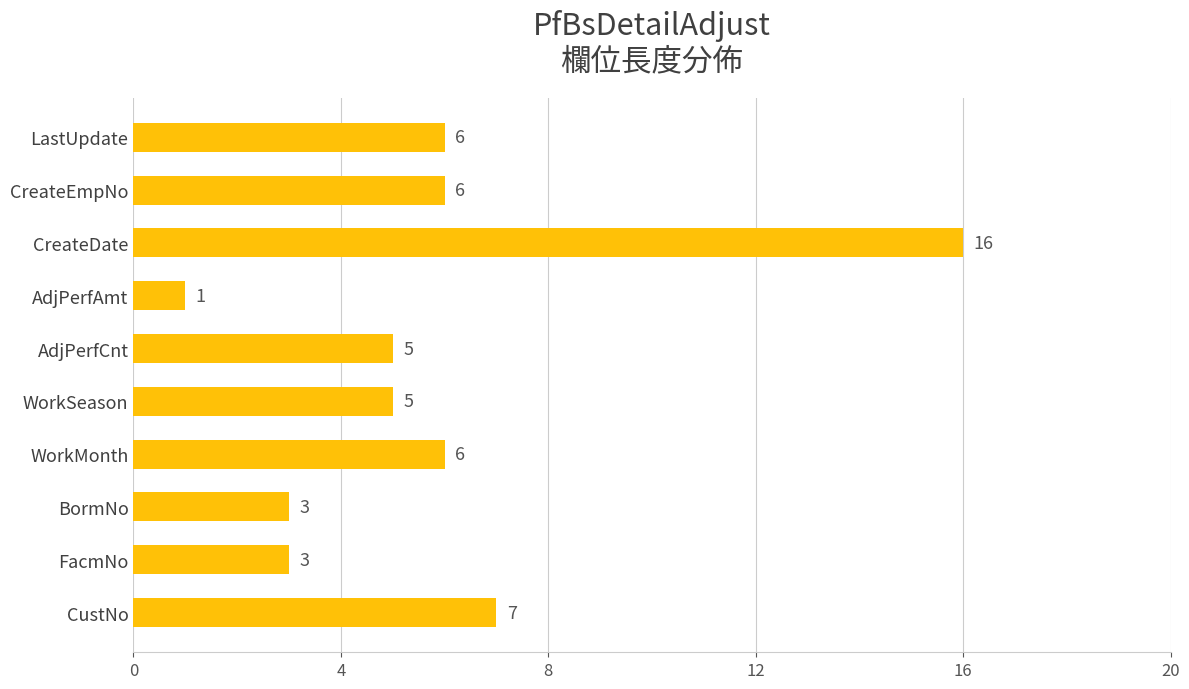

Which label corresponds to the largest value in the chart?

CreateDate